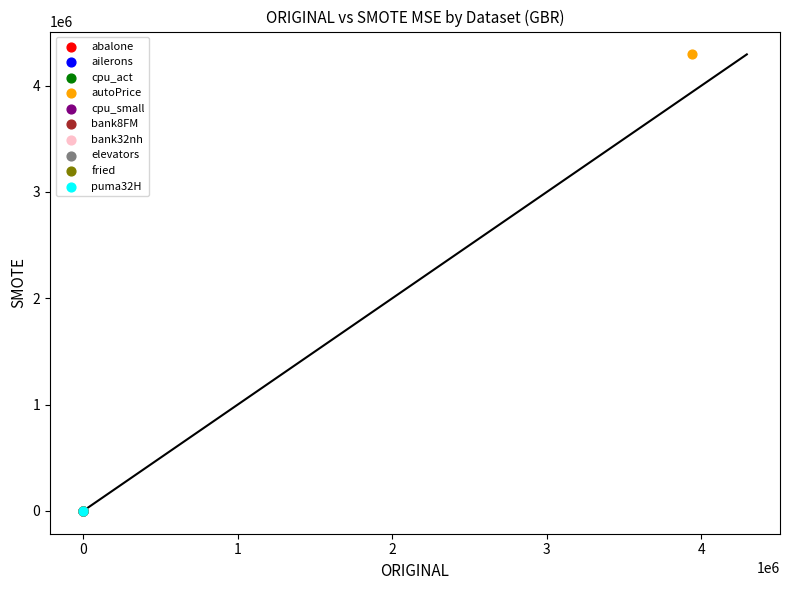

What are all the series names shown in the legend?

abalone, ailerons, cpu_act, autoPrice, cpu_small, bank8FM, bank32nh, elevators, fried, puma32H